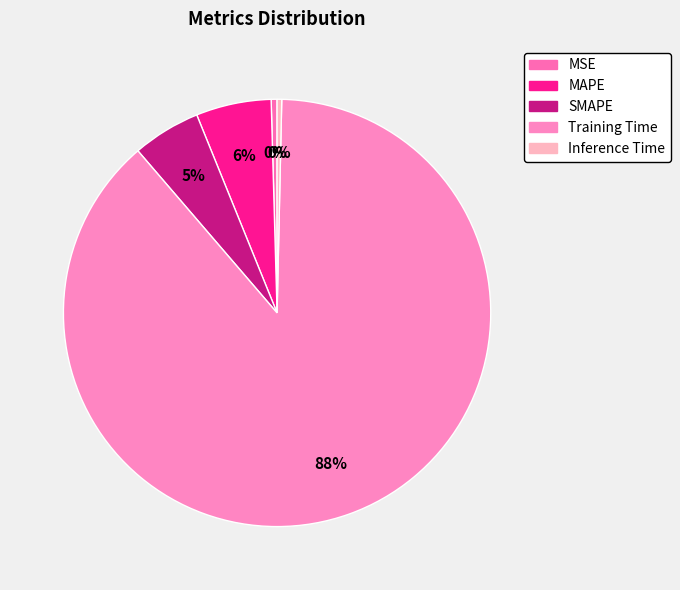

True or false: MSE accounts for 14% of the total.

False